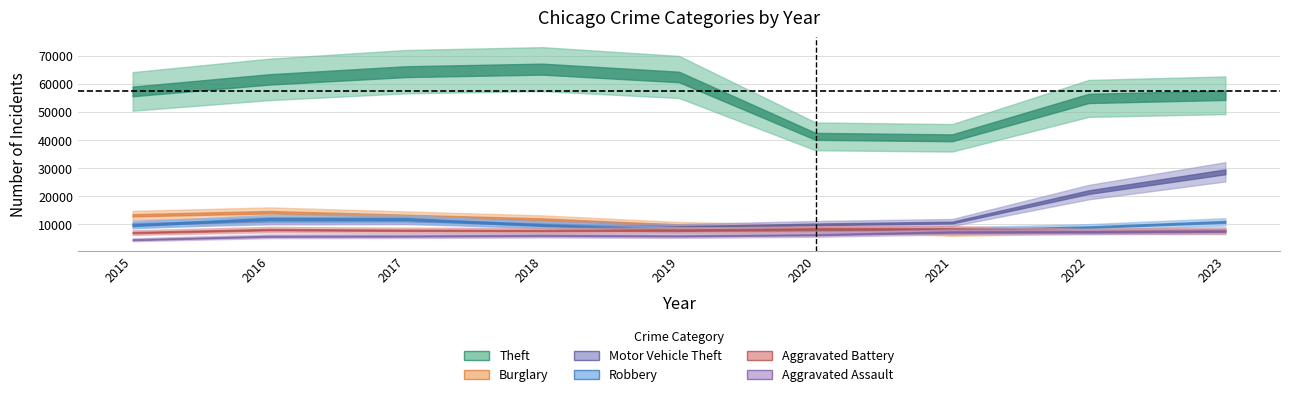

What value does the Motor Vehicle Theft series have at 2019?

8977